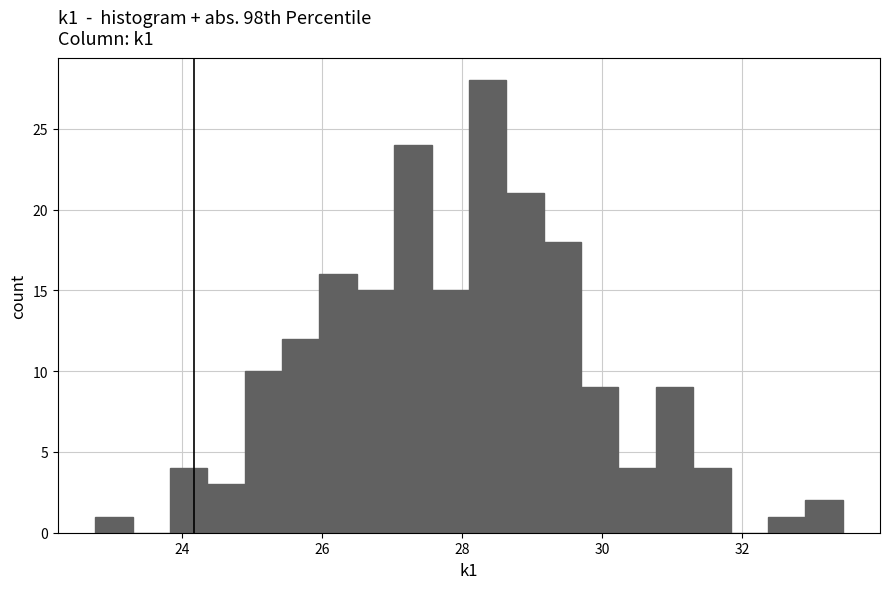

Around what value on the x-axis is the tallest bar? Give the approximate position of its centre, as read against the axis.

28.4